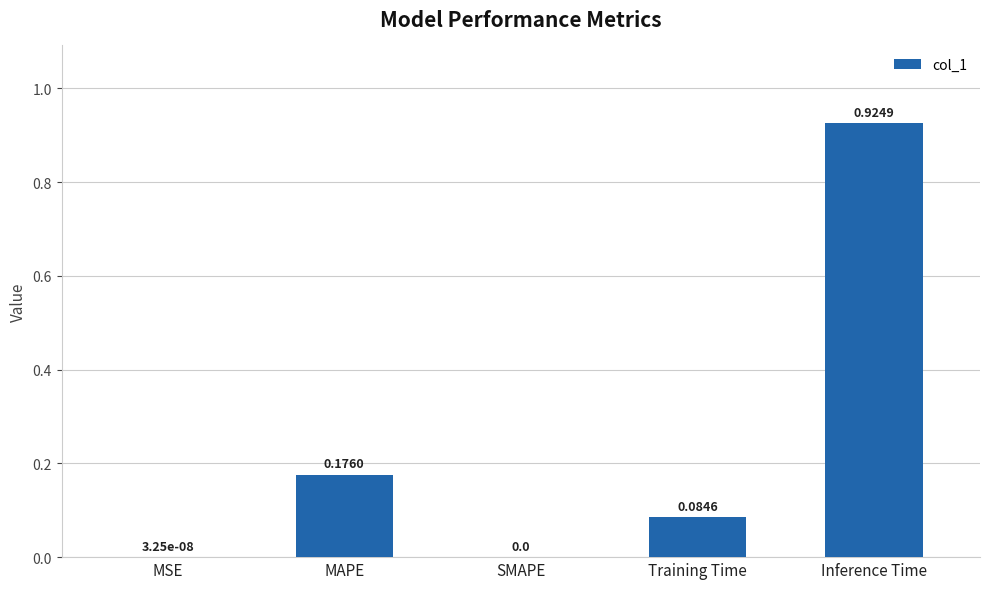

Between MSE and Training Time, which is larger?

Training Time